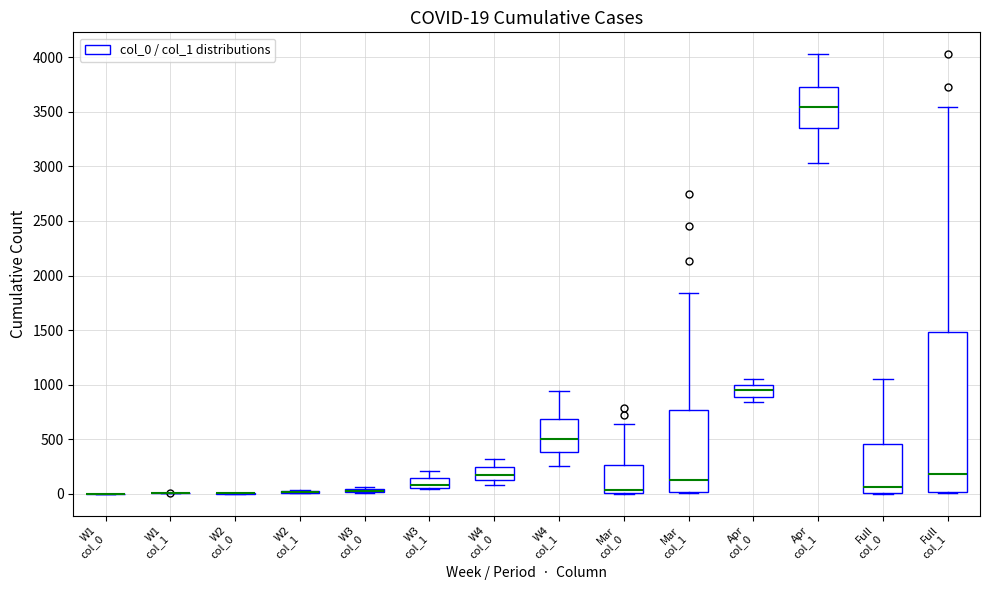

Which box is the tallest, from its lower edge to its upper edge?

Full col_1